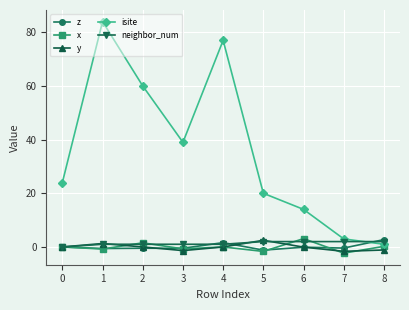

What is the maximum value for neighbor_num?

2.0